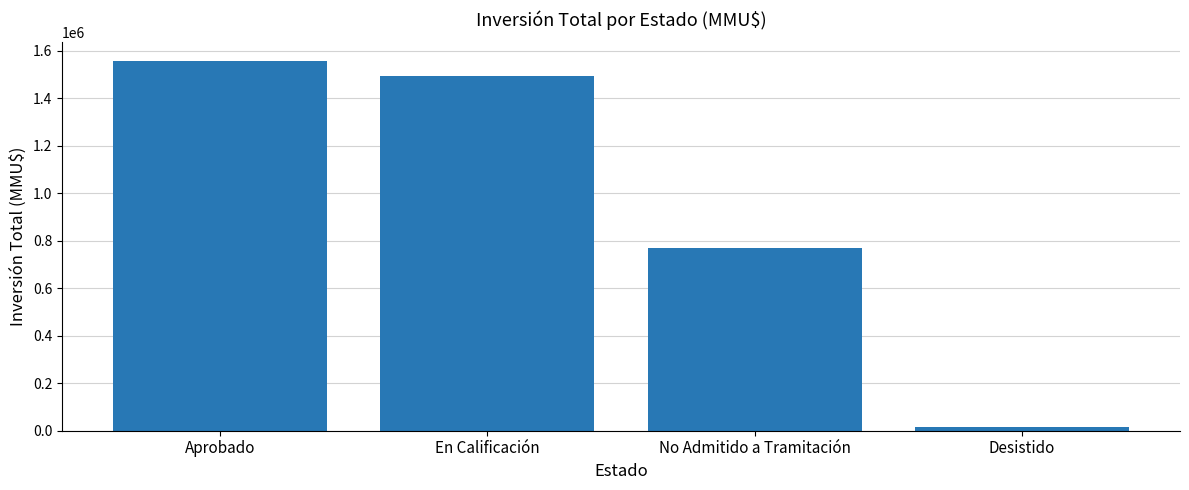

What is the greatest value displayed?

1558553